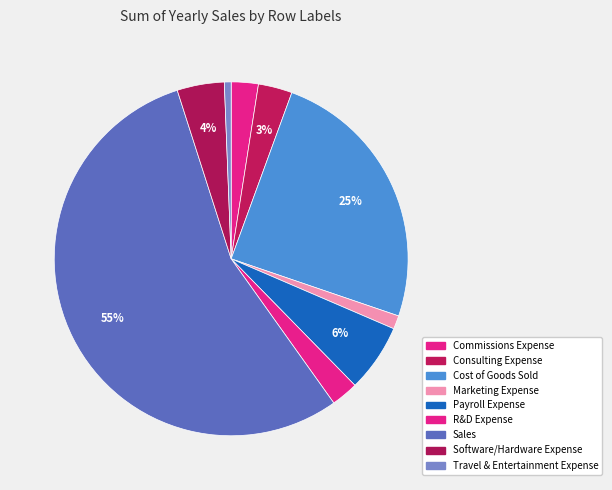

Is it true that Sales is 66% of the pie?

False